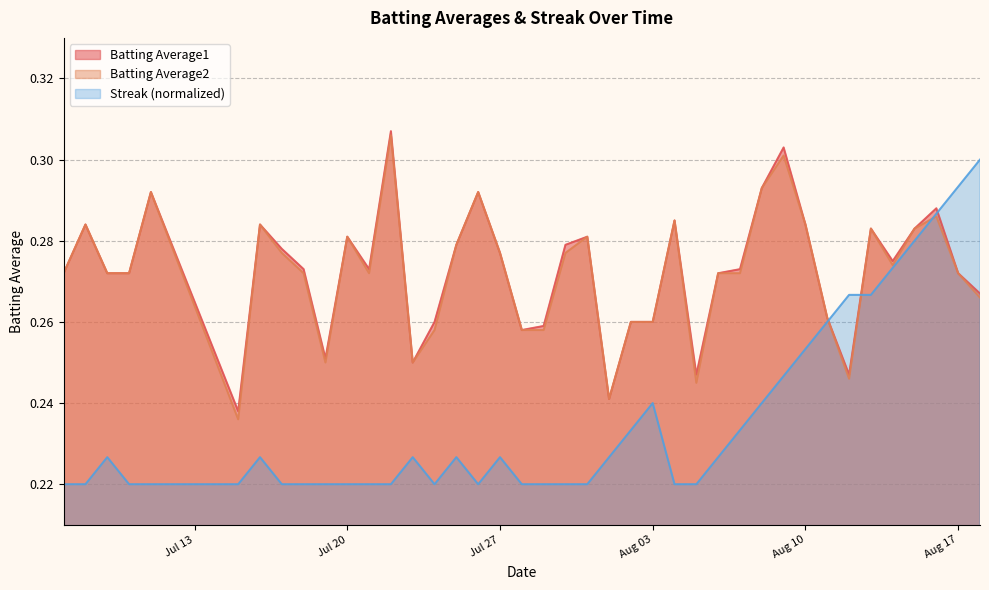

Which series has the largest total across all categories?

Batting Average1